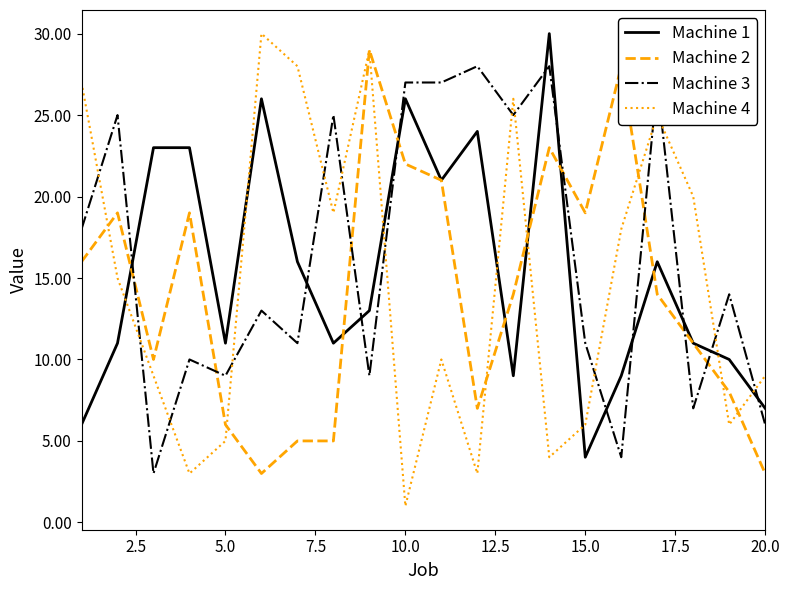

What is the minimum value for Machine 2?

3